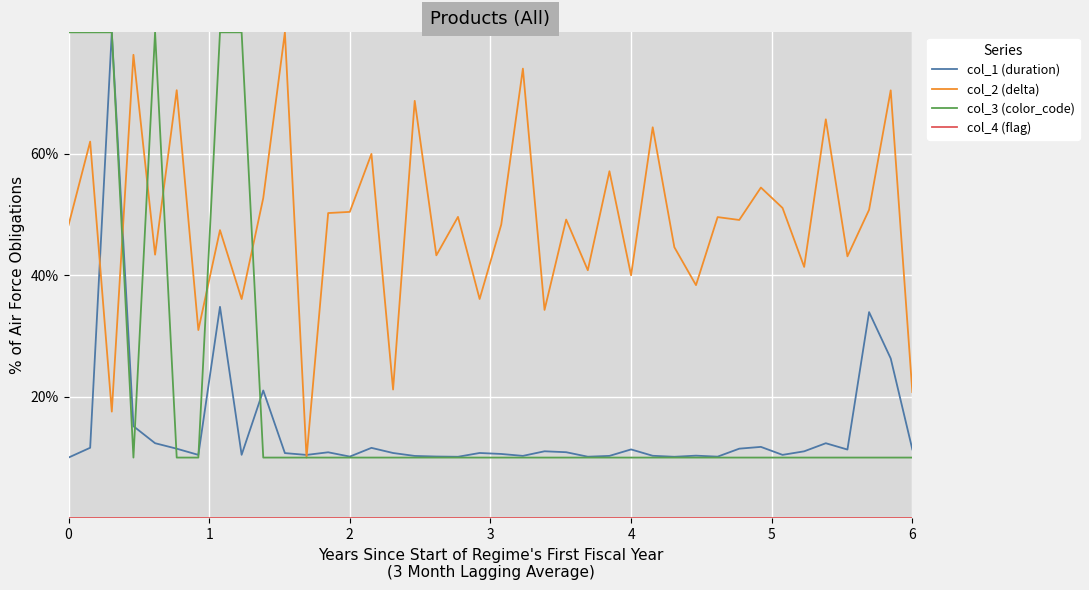

Which series has the largest total across all categories?

col_2 (delta)